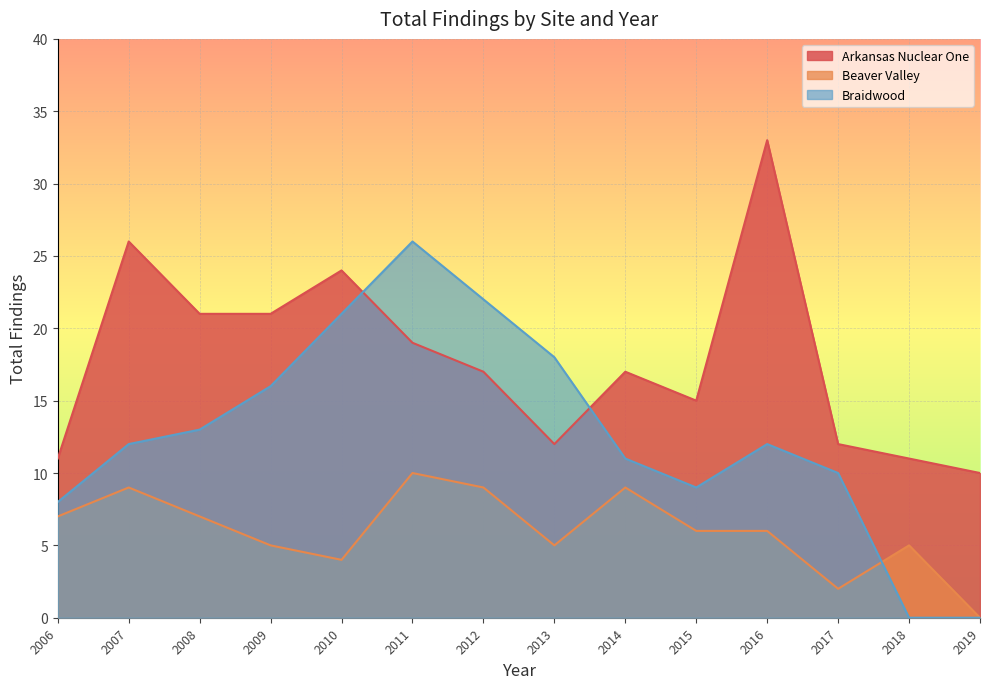

What is the total value across all series at 2015?

30